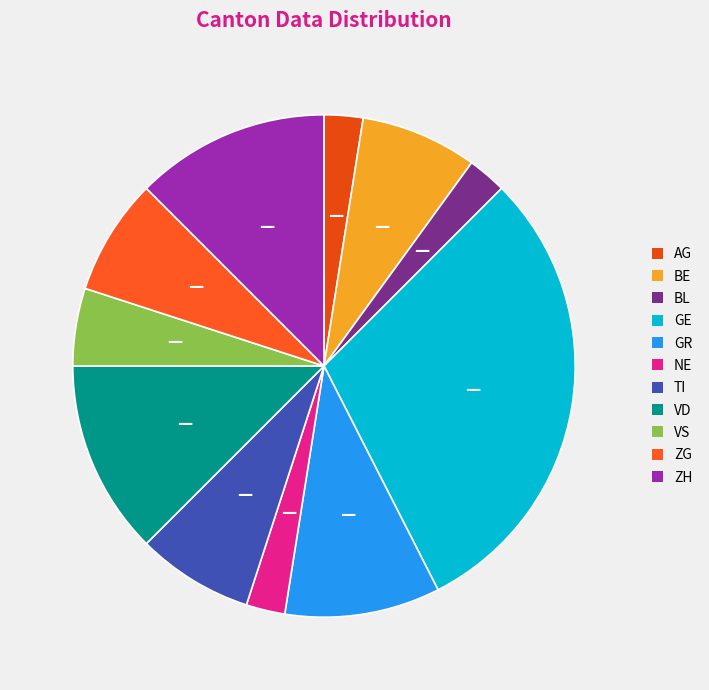

Which category has the smallest portion of the pie?

AG